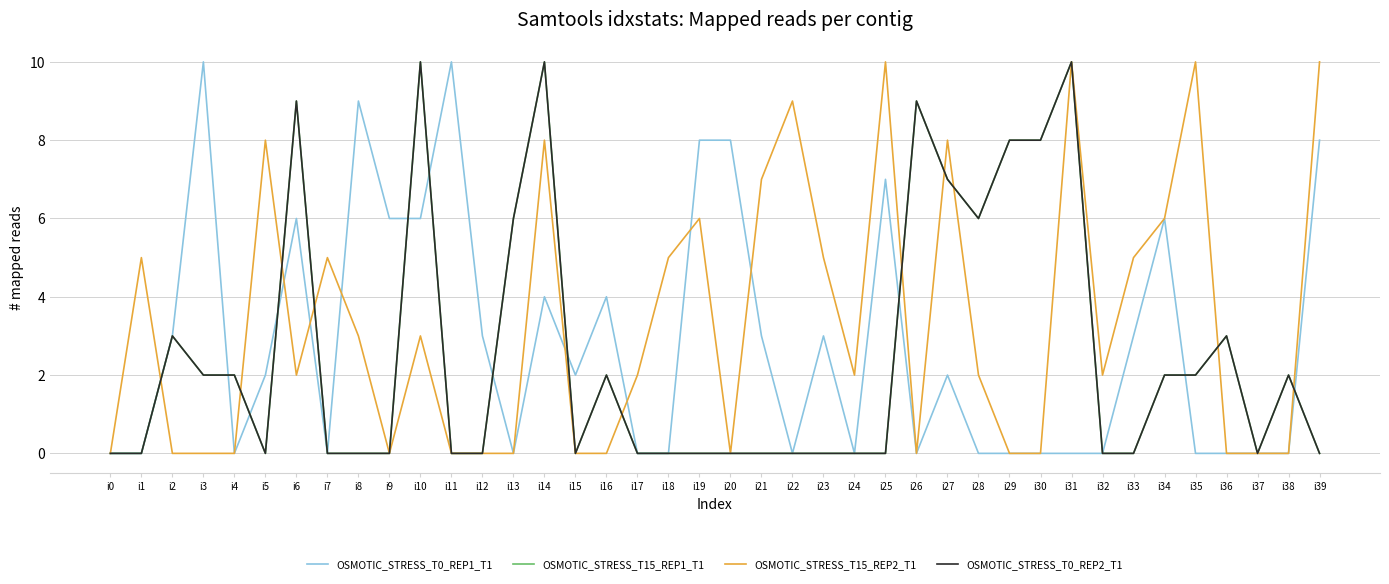

Is this an area chart (filled region under the line)?

No